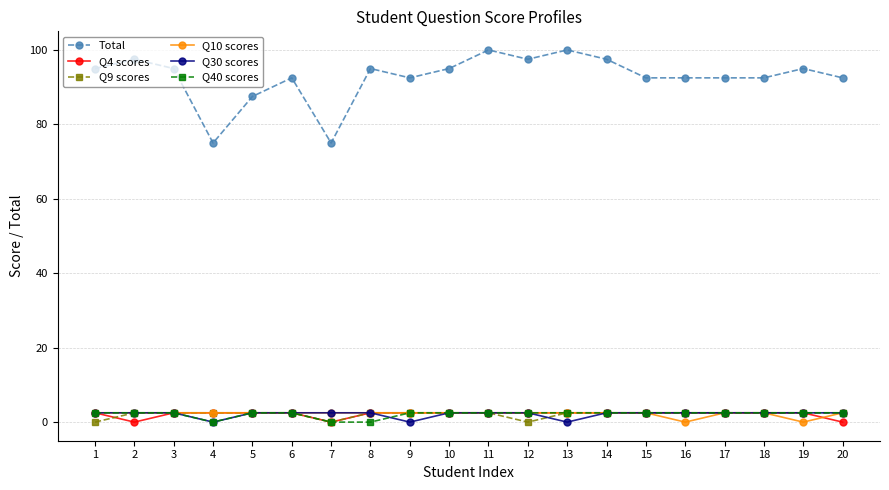

Reading right to left, list all the values displayed in this chart.

Total: 20=92.5	19=95.0	18=92.5	17=92.5	16=92.5	15=92.5	14=97.5	13=100.0	12=97.5	11=100.0	10=95.0	9=92.5	8=95.0	7=75.0	6=92.5	5=87.5	4=75.0	3=95.0	2=97.5	1=95.0
Q4 scores: 20=0.0	19=2.5	18=2.5	17=2.5	16=2.5	15=2.5	14=2.5	13=2.5	12=2.5	11=2.5	10=2.5	9=2.5	8=2.5	7=0.0	6=2.5	5=2.5	4=2.5	3=2.5	2=0.0	1=2.5
Q9 scores: 20=2.5	19=2.5	18=2.5	17=2.5	16=2.5	15=2.5	14=2.5	13=2.5	12=0.0	11=2.5	10=2.5	9=2.5	8=2.5	7=0.0	6=2.5	5=2.5	4=2.5	3=2.5	2=2.5	1=0.0
Q10 scores: 20=2.5	19=0.0	18=2.5	17=2.5	16=0.0	15=2.5	14=2.5	13=2.5	12=2.5	11=2.5	10=2.5	9=2.5	8=2.5	7=2.5	6=2.5	5=2.5	4=2.5	3=2.5	2=2.5	1=2.5
Q30 scores: 20=2.5	19=2.5	18=2.5	17=2.5	16=2.5	15=2.5	14=2.5	13=0.0	12=2.5	11=2.5	10=2.5	9=0.0	8=2.5	7=2.5	6=2.5	5=2.5	4=0.0	3=2.5	2=2.5	1=2.5
Q40 scores: 20=2.5	19=2.5	18=2.5	17=2.5	16=2.5	15=2.5	14=2.5	13=2.5	12=2.5	11=2.5	10=2.5	9=2.5	8=0.0	7=0.0	6=2.5	5=2.5	4=0.0	3=2.5	2=2.5	1=2.5